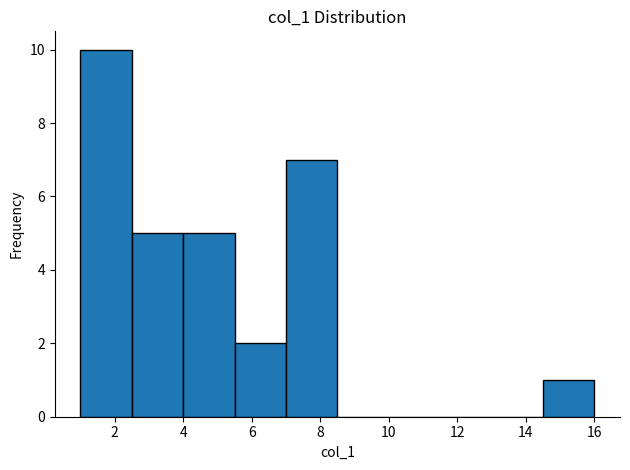

How tall is the bar that spans 5.5 to 7.0 on the x-axis? Neither the bar edges nor the heights are printed on the chart, so give them approximately, as read against the axes.

2